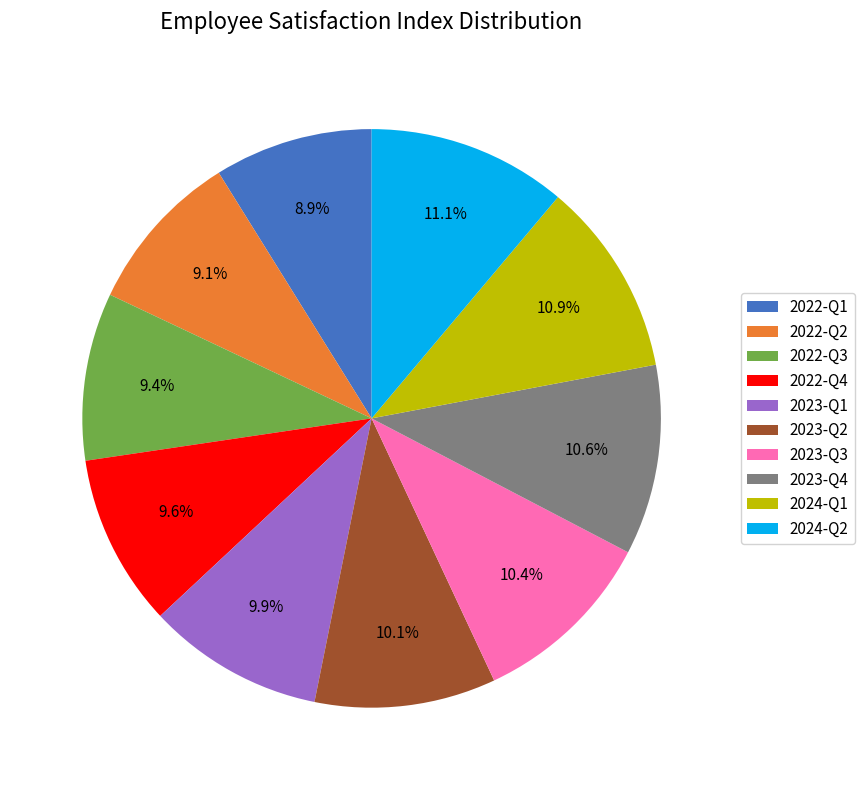

To the nearest percent, what is the combined percentage of 2023-Q1 and 2022-Q2?

19%